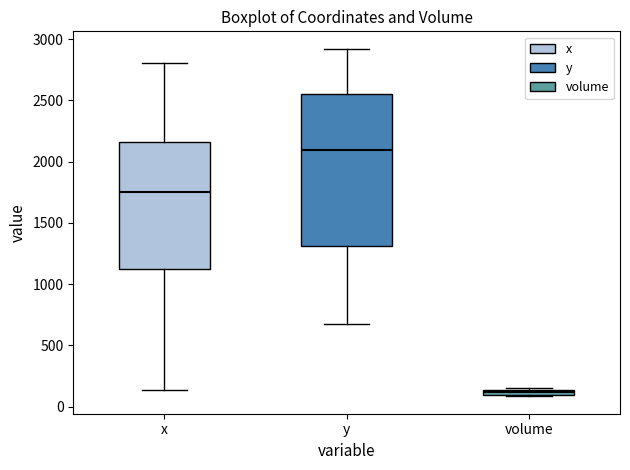

Which box is the tallest, from its lower edge to its upper edge?

y